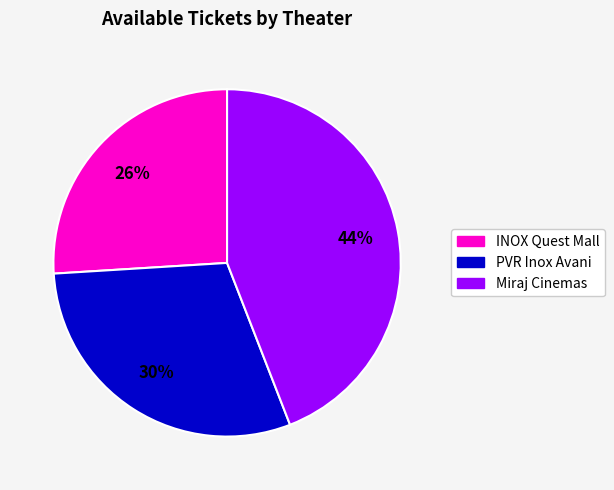

The PVR Inox Avani slice represents 30% of the pie. True or false?

True